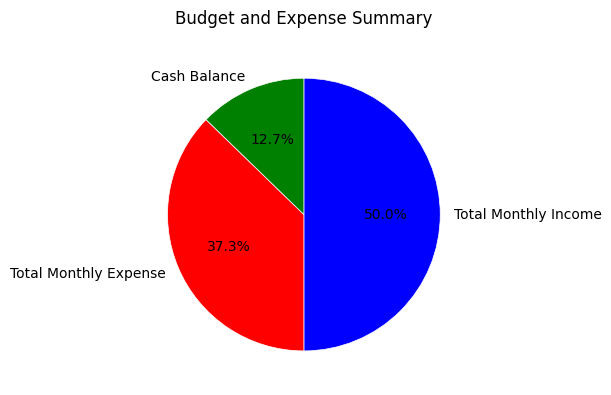

Between Total Monthly Income and Total Monthly Expense, which is larger?

Total Monthly Income